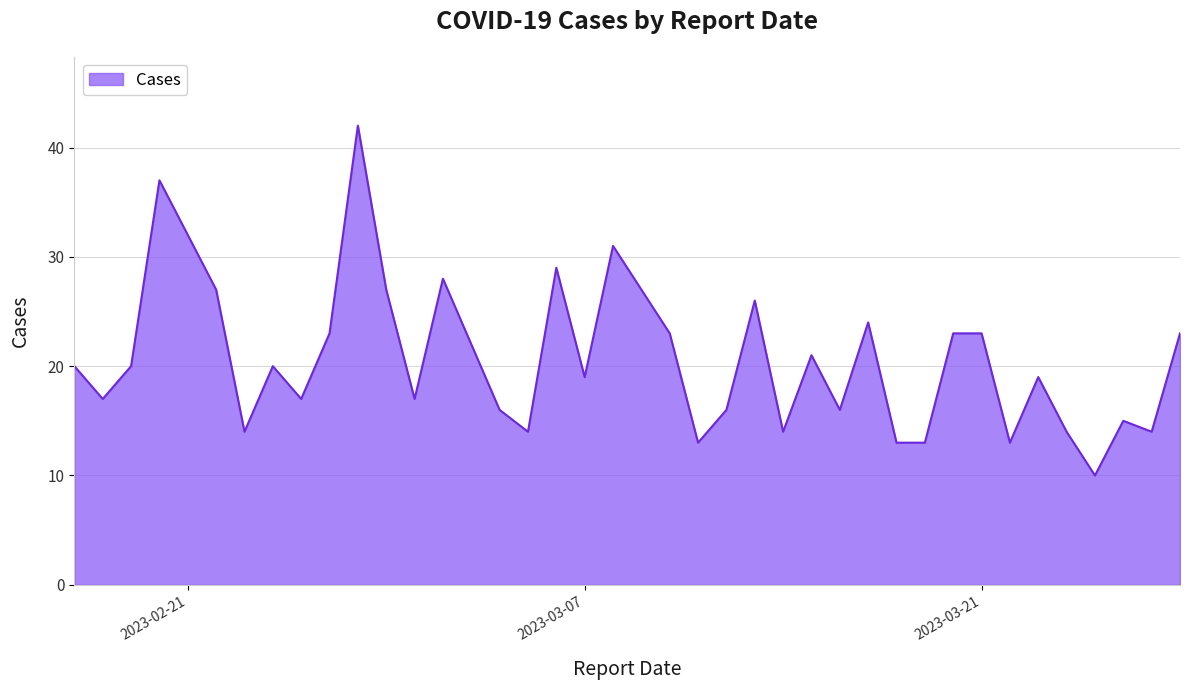

What is the difference between the maximum and minimum values?

32